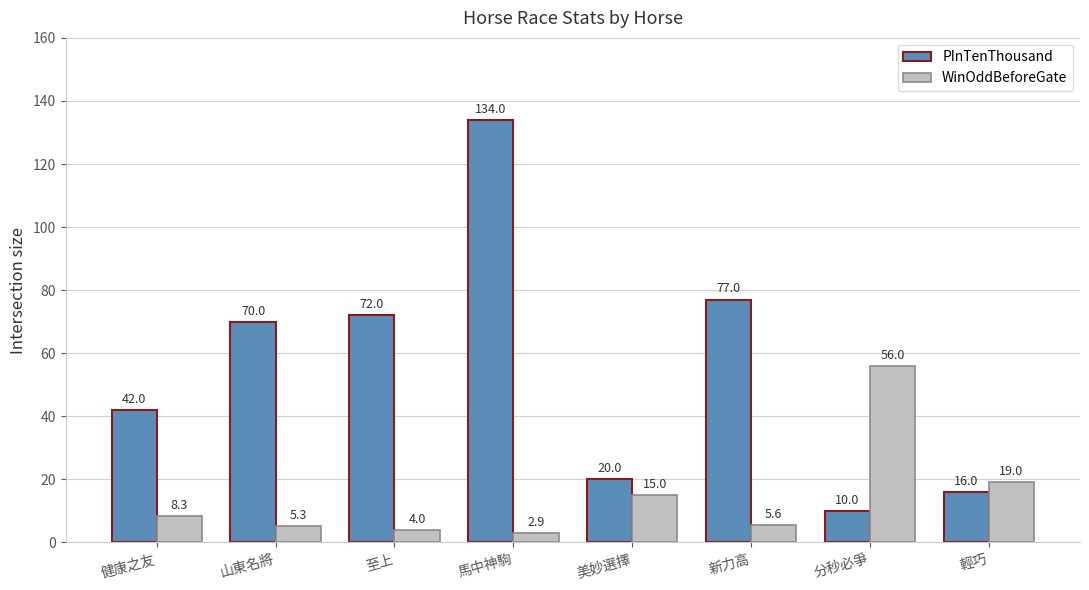

Reading right to left, list all the values displayed in this chart.

PInTenThousand: 16.0	10.0	77.0	20.0	134.0	72.0	70.0	42.0
WinOddBeforeGate: 19.0	56.0	5.6	15.0	2.9	4.0	5.3	8.3